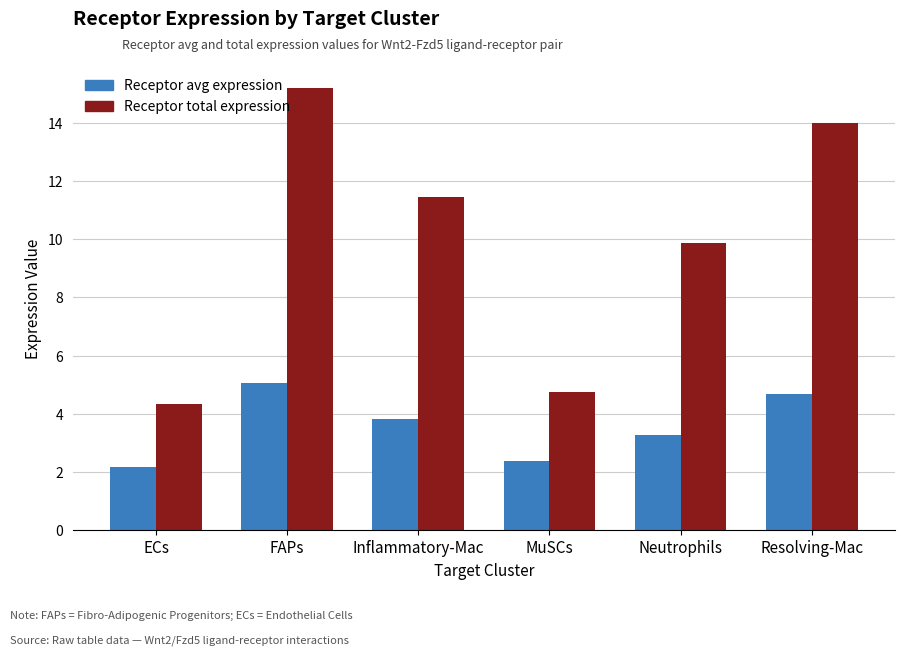

At how many categories does at least one series exceed 2?

6